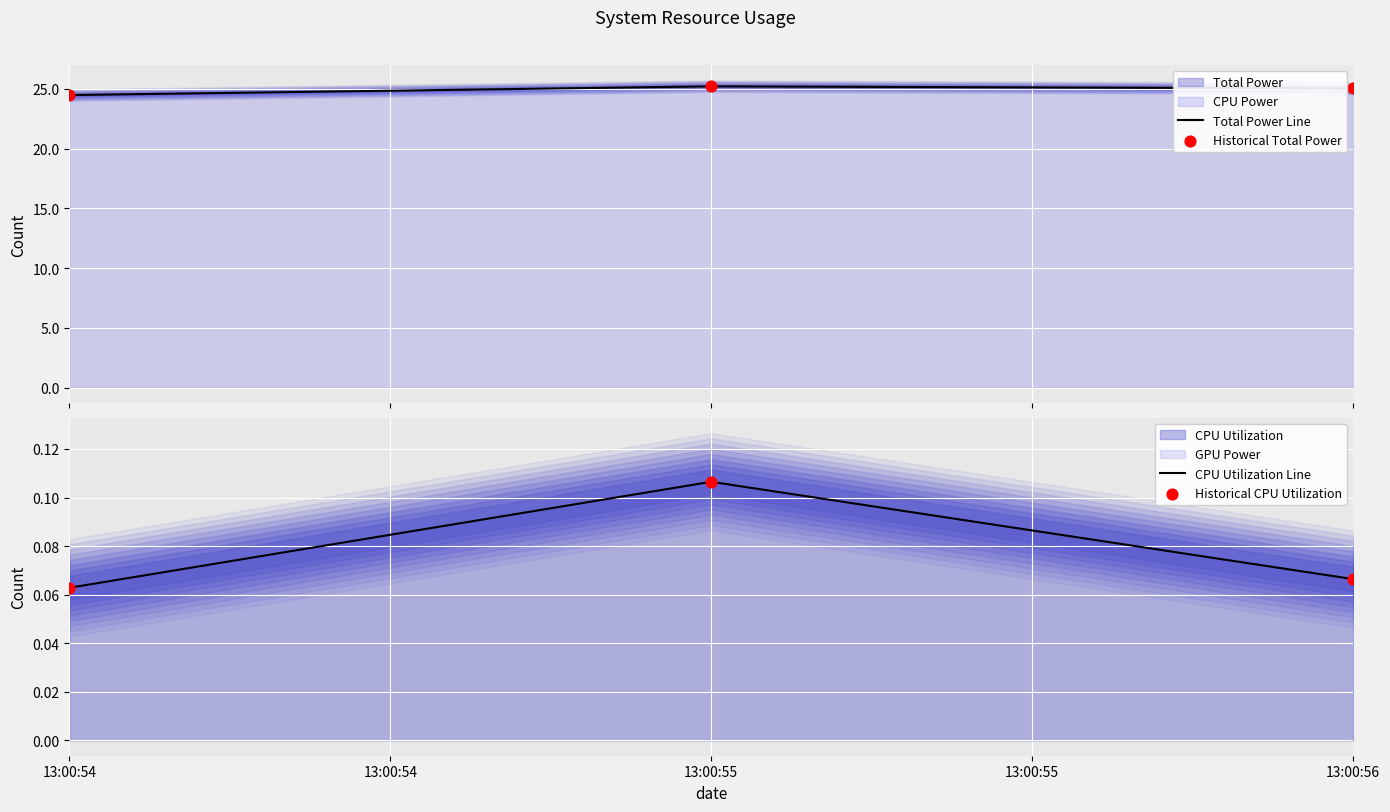

What is the total value across all series at 13:00:54?

49.1